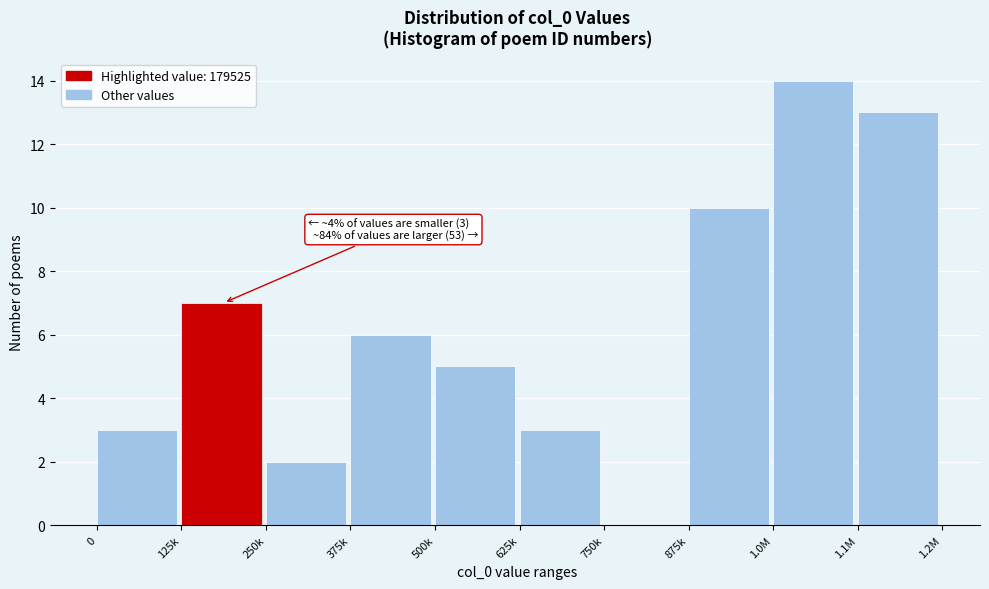

Reading left to right, extract all data points from this chart.

0=3	125k=7	250k=2	375k=6	500k=5	625k=3	750k=0	875k=10	1.0M=14	1.1M=13